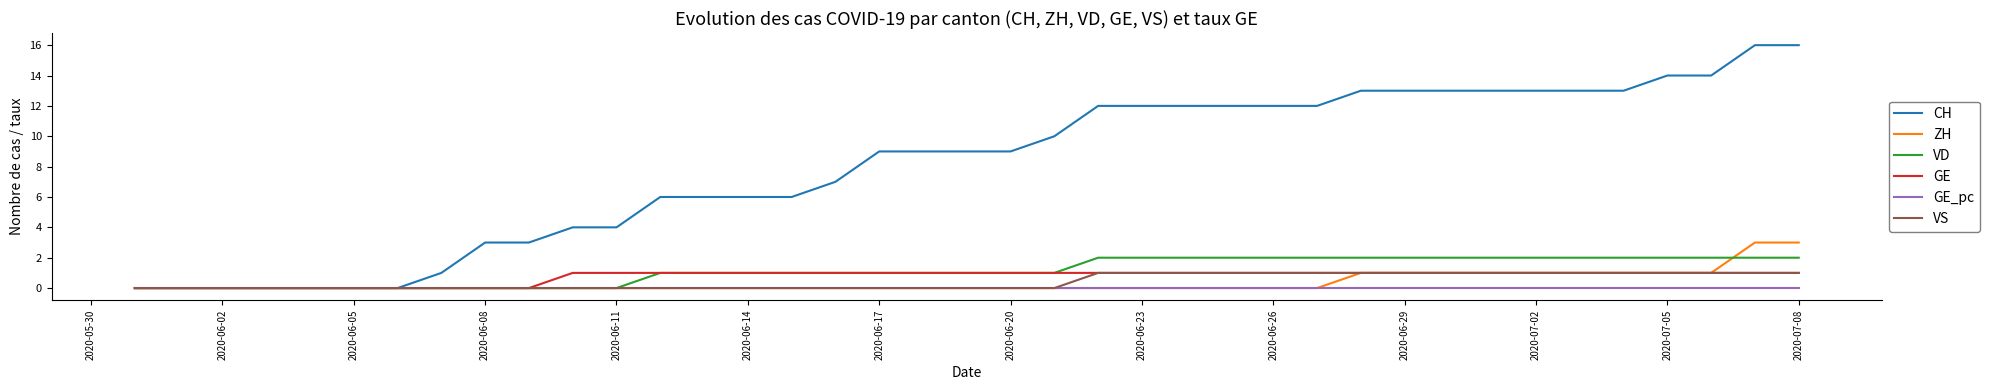

Which series has the widest spread of values?

CH